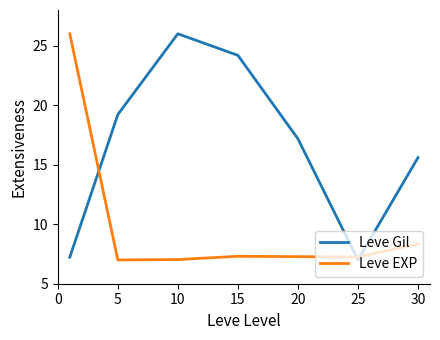

At how many categories does at least one series exceed 9?

6